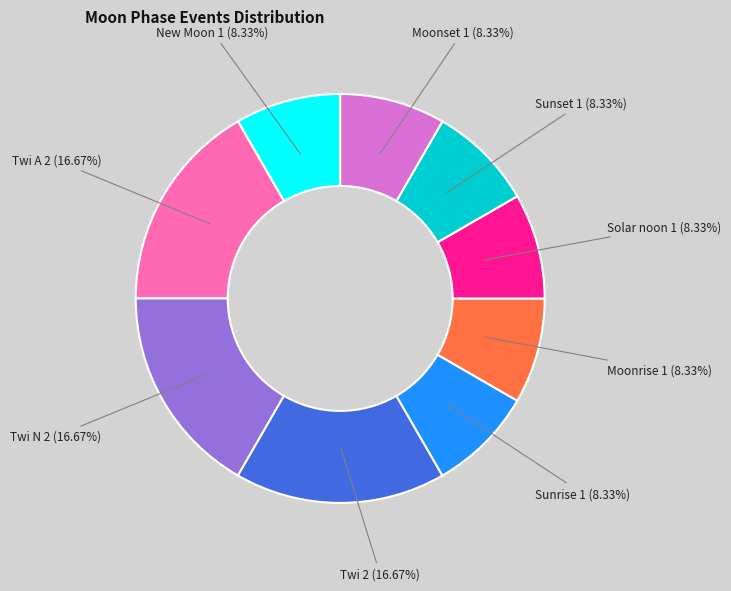

Does any single category account for the majority?

No